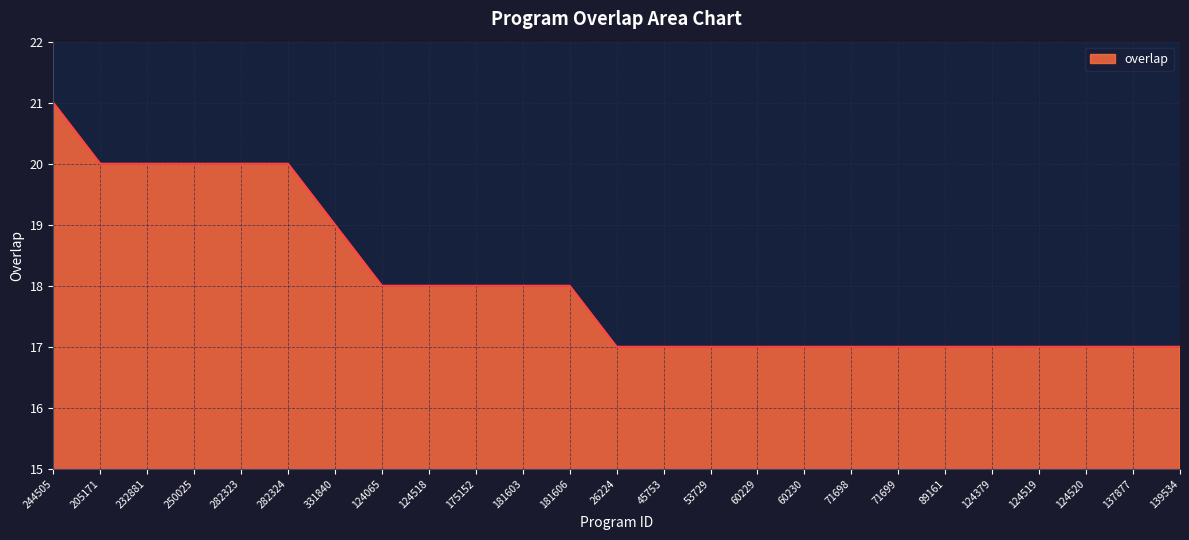

What is the change in value from 181603 to 124520?

-1